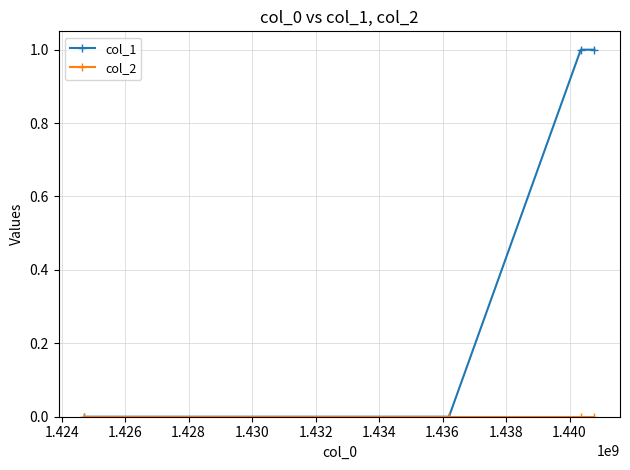

True or false: col_1 has more than 1 points higher than both neighbors.

False